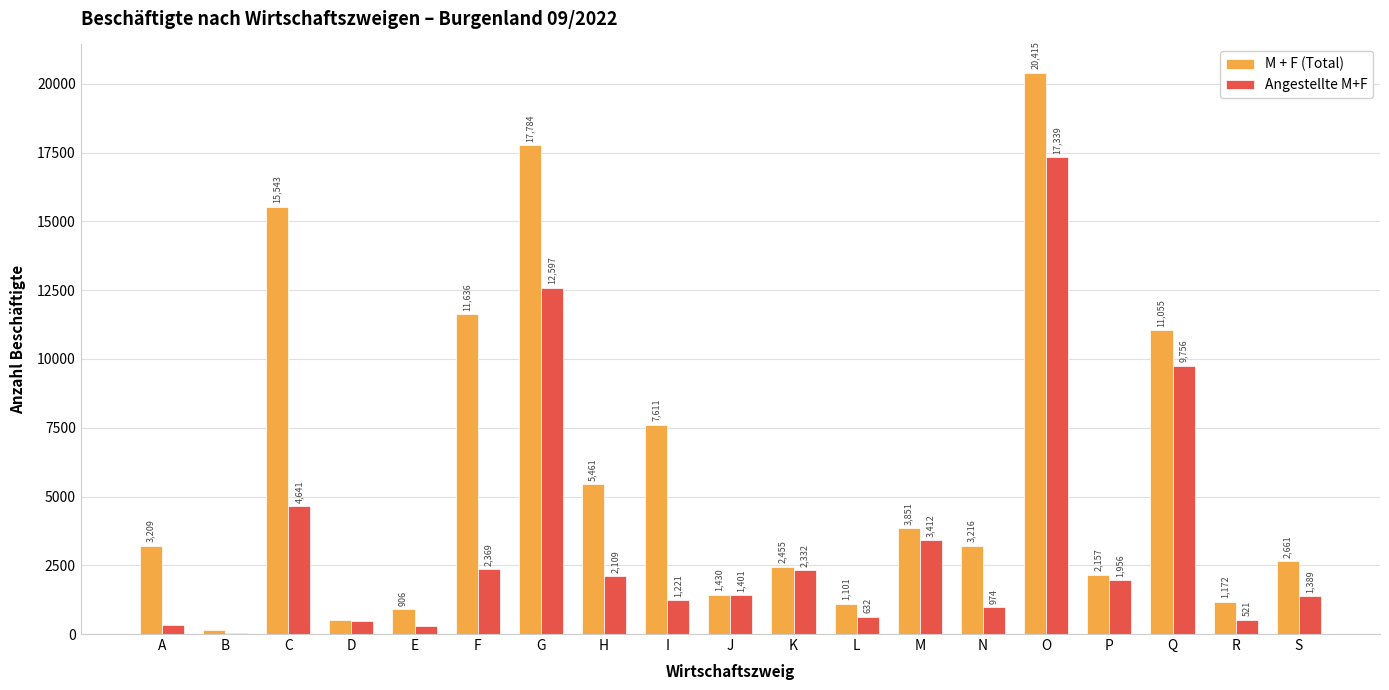

The value of M + F (Total) at F is 11636. True or false?

True